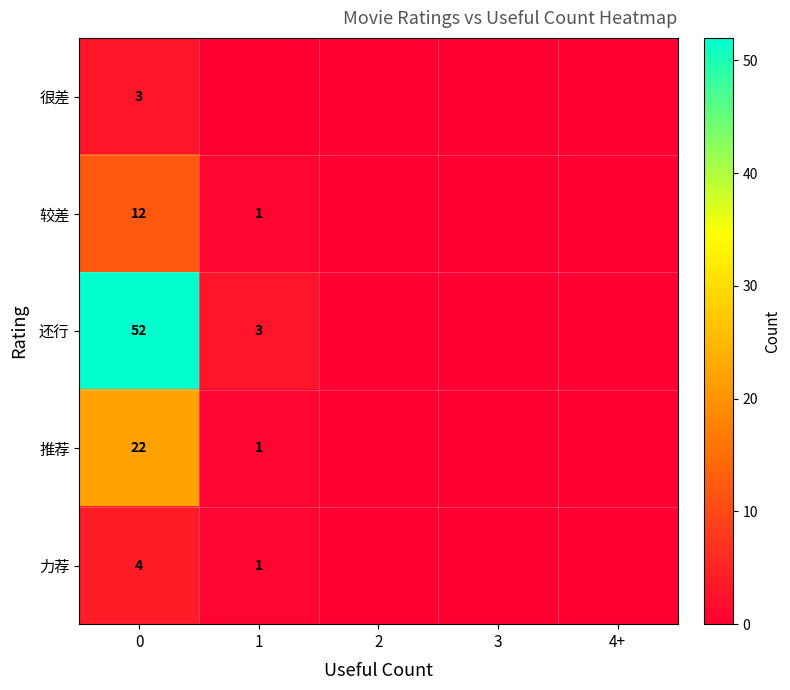

What is the total value across all series at 0?

93